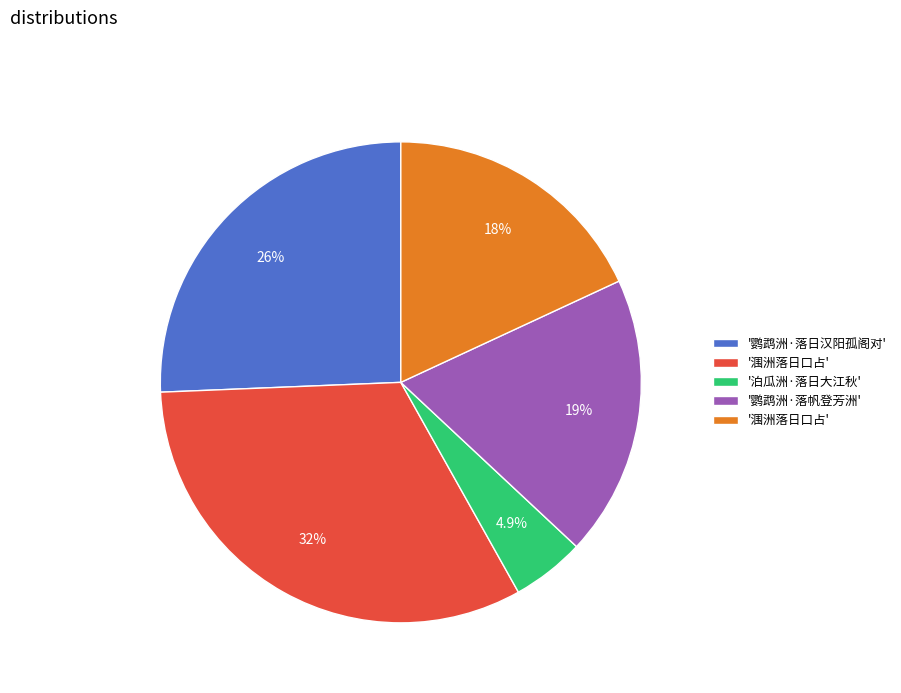

To the nearest percent, what is the average slice percentage?

20%